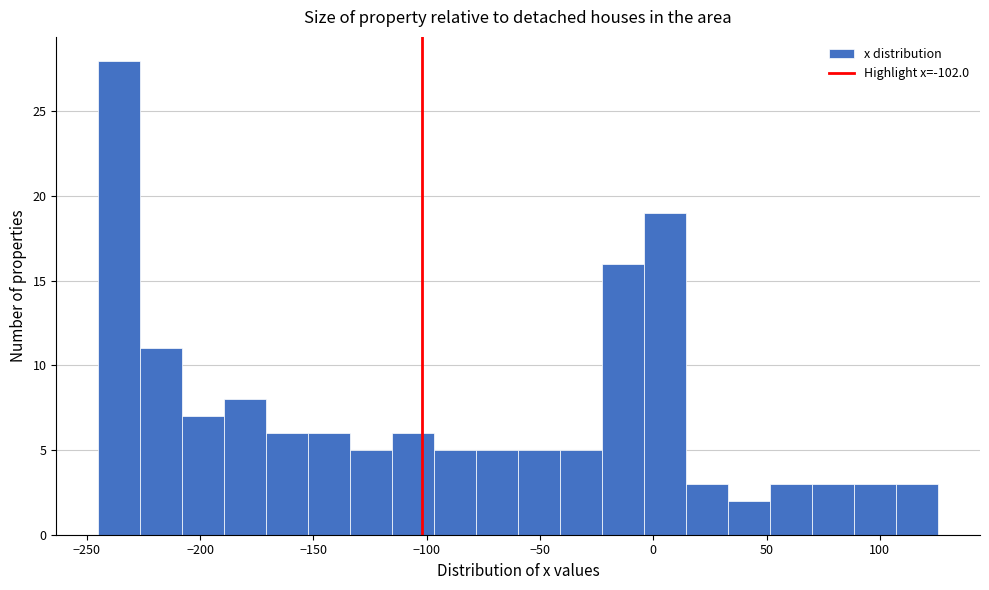

Around what value on the x-axis is the tallest bar? Give the approximate position of its centre, as read against the axis.

-235